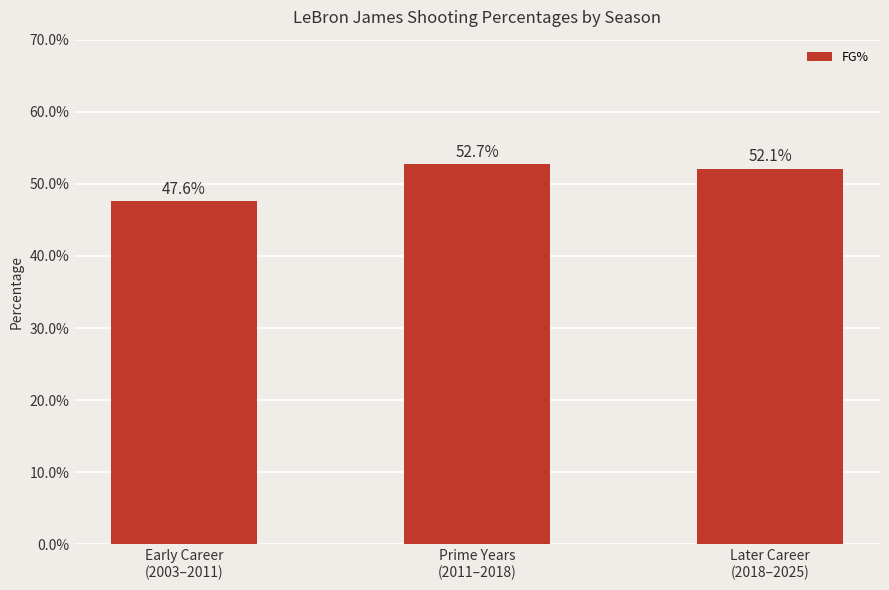

The value at Prime Years
(2011–2018) is 0.5. True or false?

True